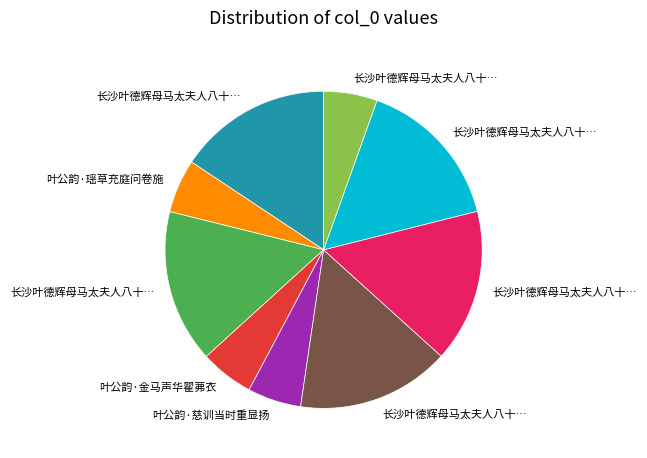

Does any single category account for the majority?

No